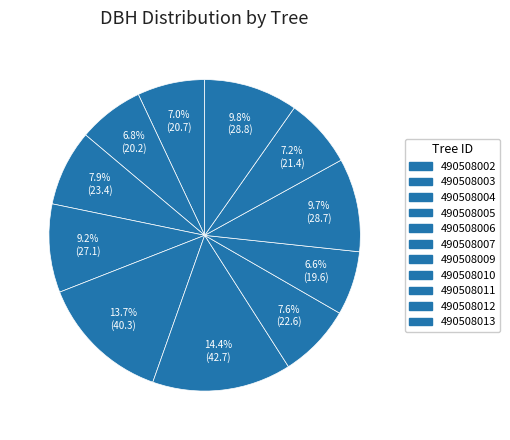

What percentage is NOT represented by 490508009?

92.4%